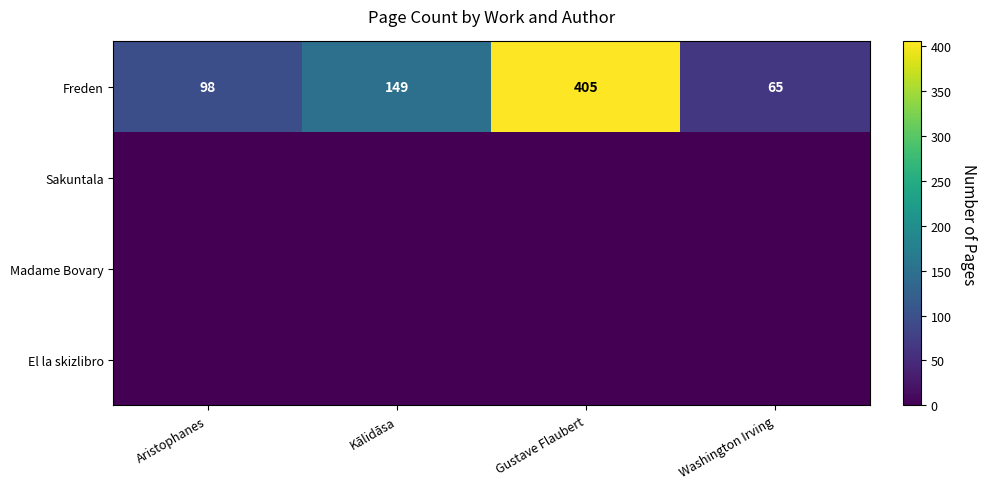

The value of Freden at Kālidāsa is 194. True or false?

False